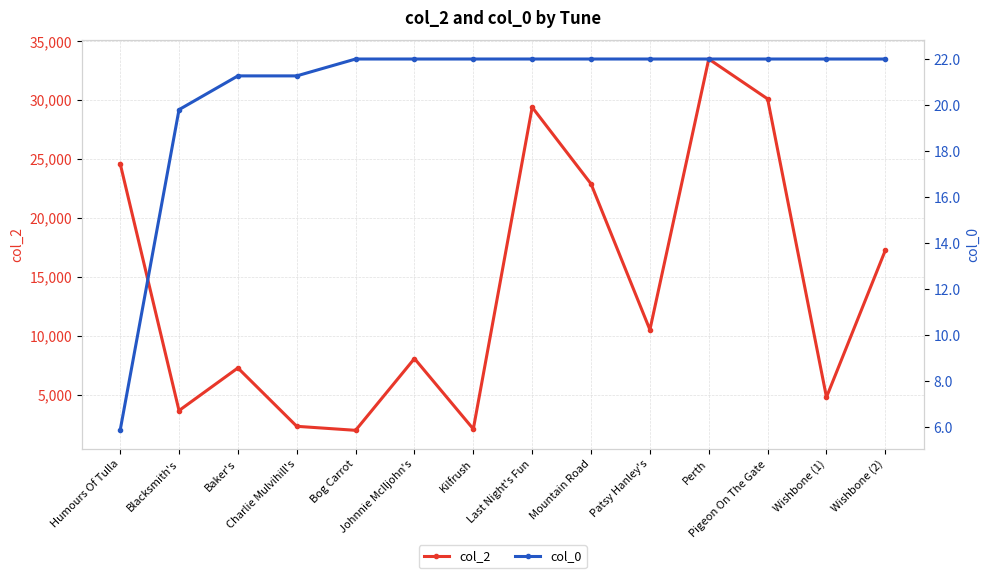

Which series has the largest range (max minus min)?

col_2